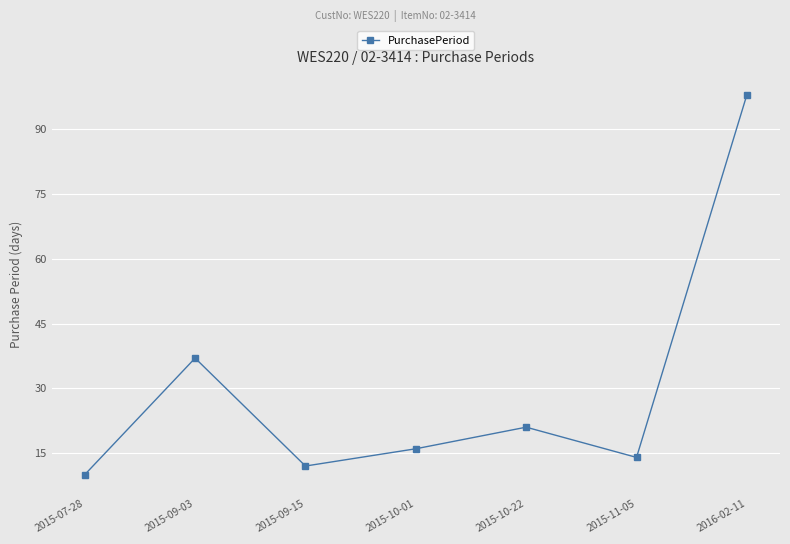

Rank the categories by value from lowest to highest.

2015-07-28, 2015-09-15, 2015-11-05, 2015-10-01, 2015-10-22, 2015-09-03, 2016-02-11